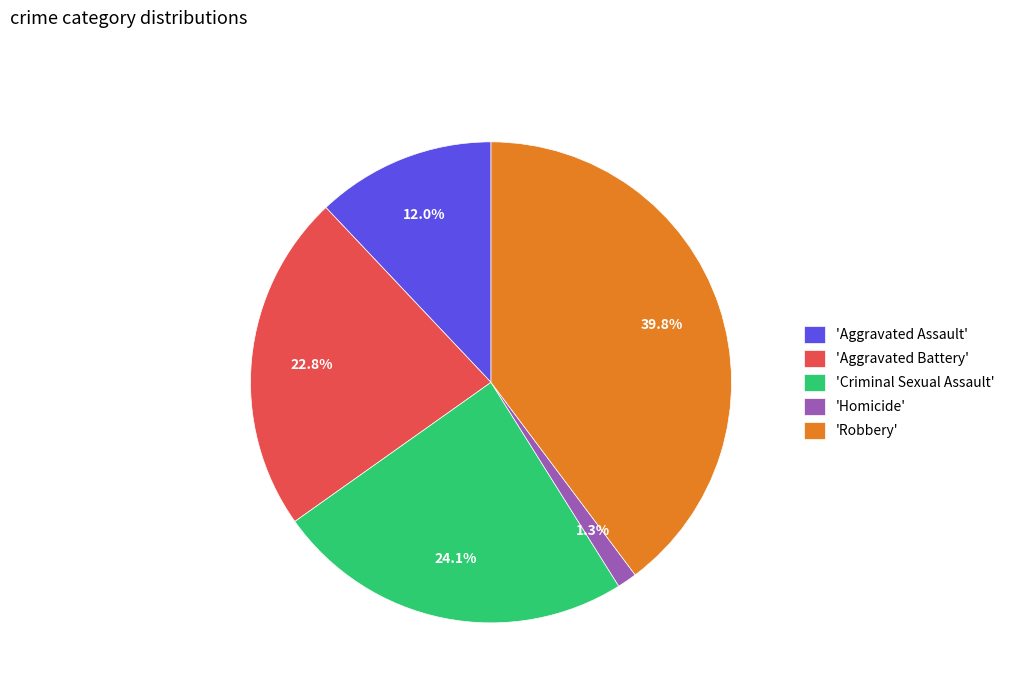

Rank the categories by value from lowest to highest.

'Homicide', 'Aggravated Assault', 'Aggravated Battery', 'Criminal Sexual Assault', 'Robbery'